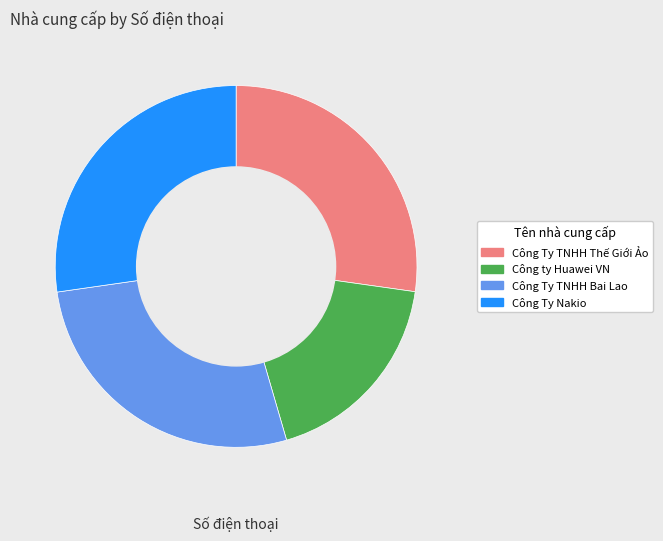

Between Công ty Huawei VN and Công Ty TNHH Thế Giới Ảo, which is larger?

Công Ty TNHH Thế Giới Ảo